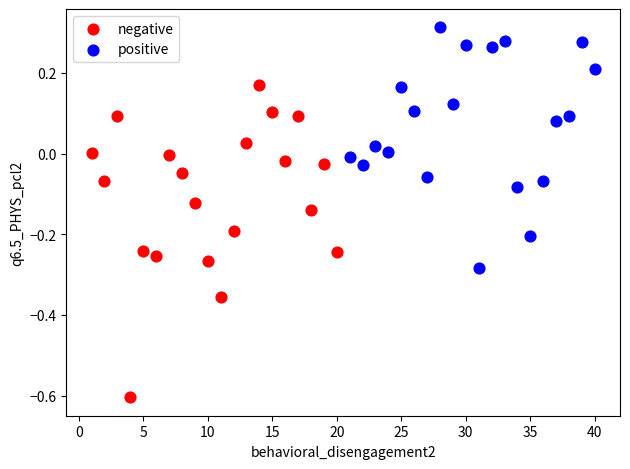

Which series contains the highest Y value?

positive